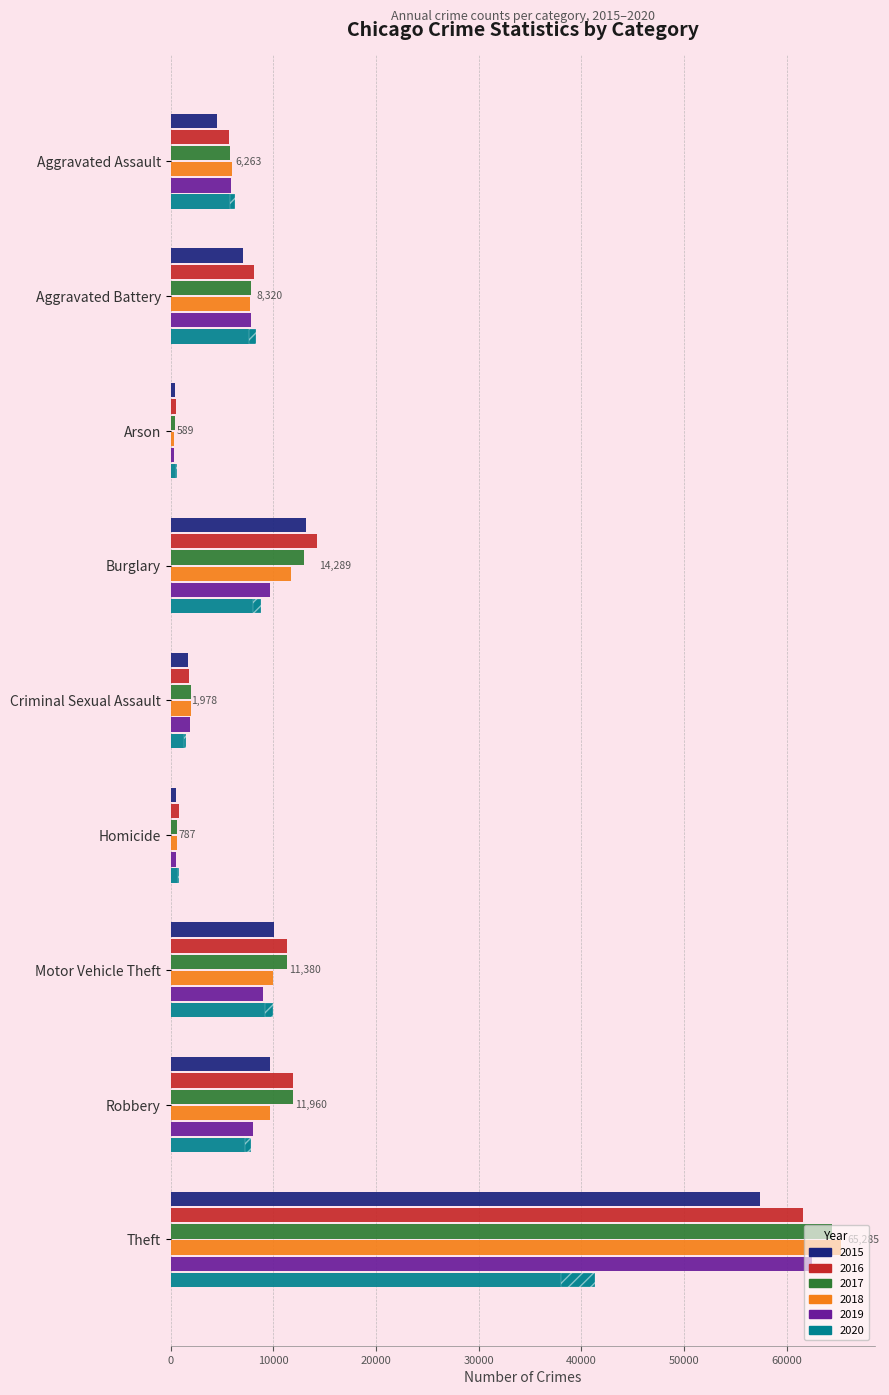

What is the sum of the 2019 values at Theft and Robbery?

70478